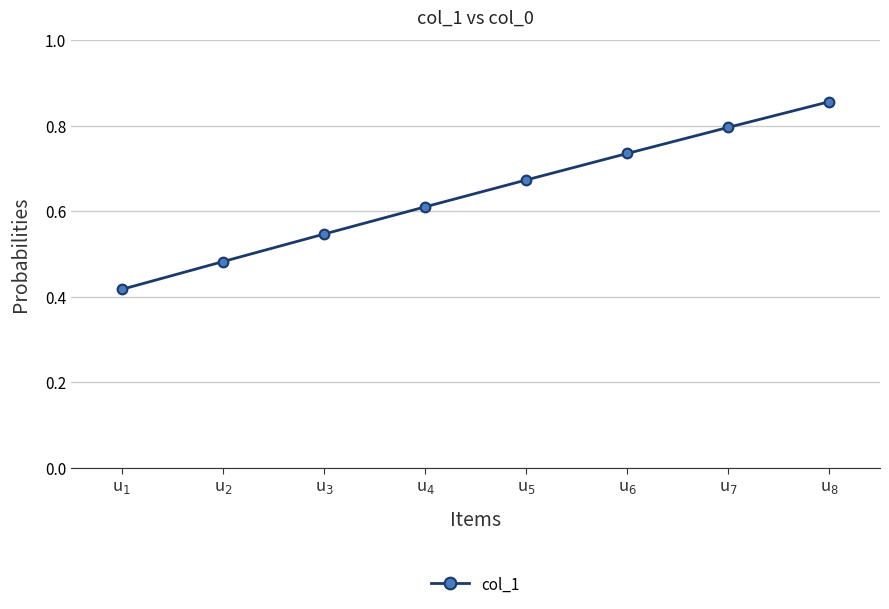

Which label corresponds to the largest value in the chart?

u$_{8}$